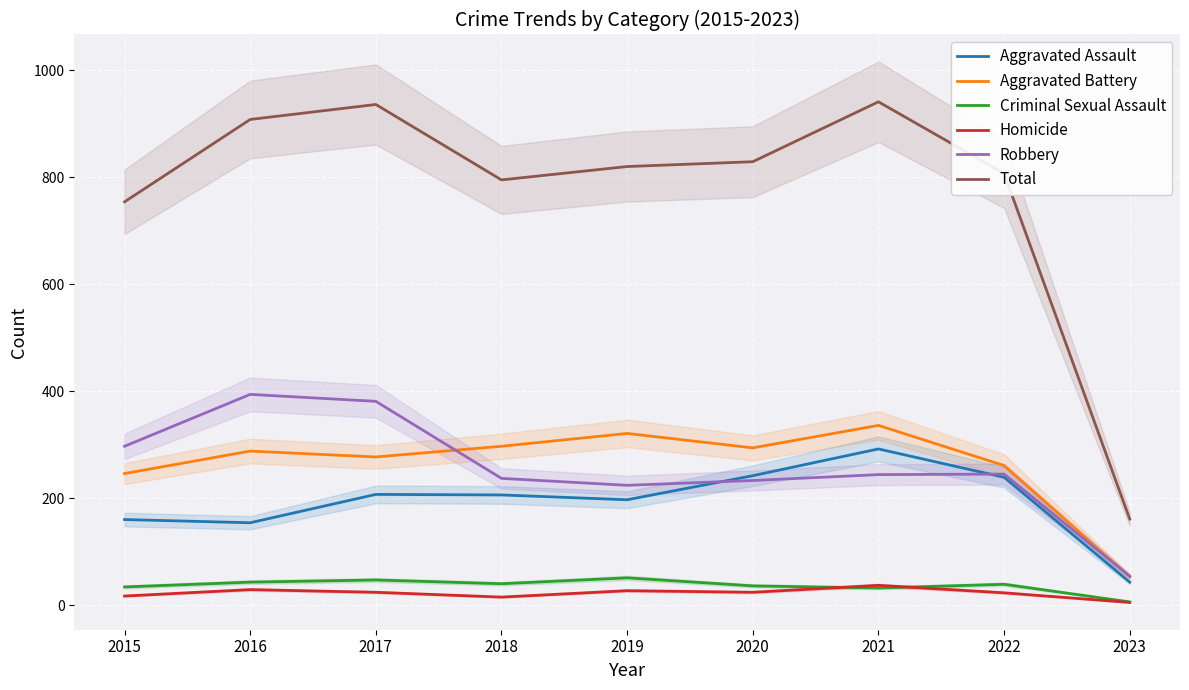

True or false: Total and Criminal Sexual Assault cross at least once.

False